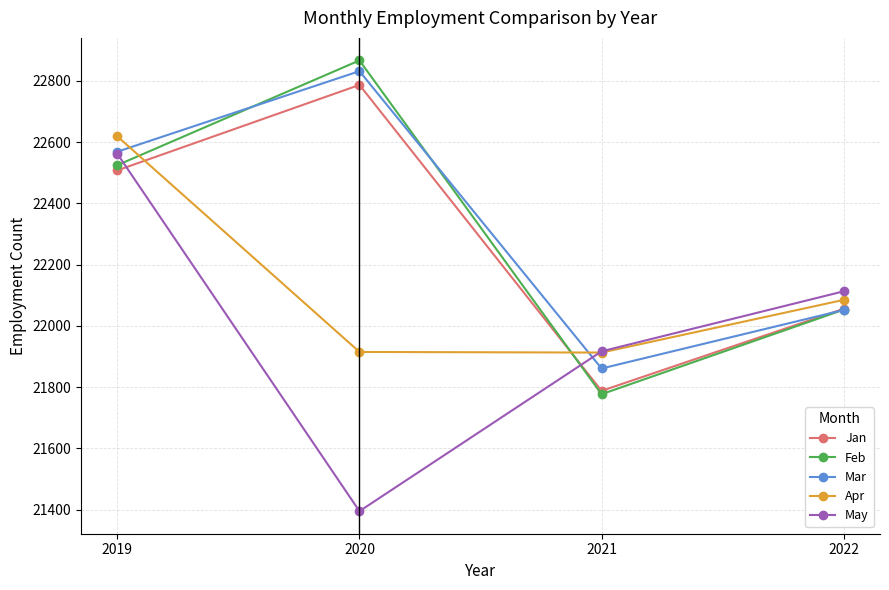

How many interior local peaks does the Jan series have?

1